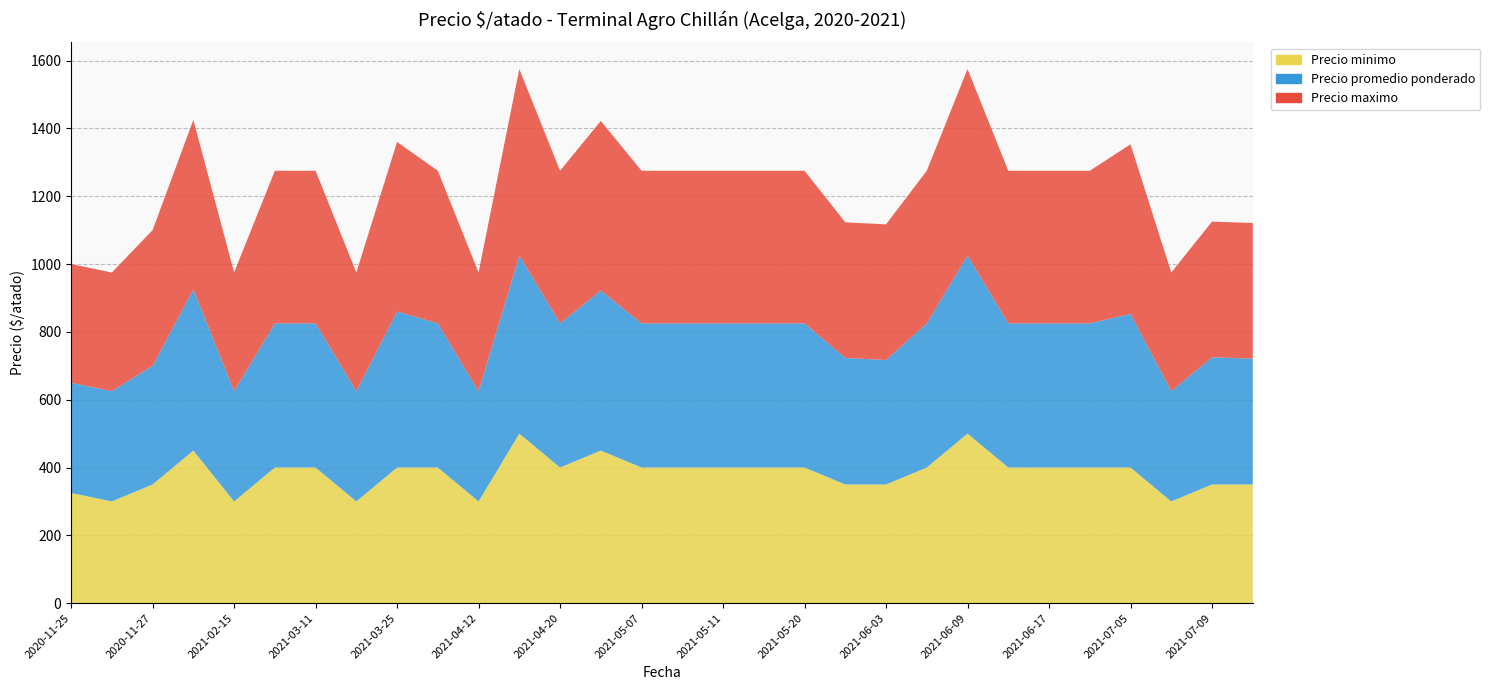

Reading left to right, list all the values displayed in this chart.

Precio minimo: 2020-11-25=325	2020-11-25=300	2020-11-27=350	2021-01-12=450	2021-02-15=300	2021-02-16=400	2021-03-11=400	2021-03-15=300	2021-03-25=400	2021-03-31=400	2021-04-12=300	2021-04-19=500	2021-04-20=400	2021-04-21=450	2021-05-07=400	2021-05-10=400	2021-05-11=400	2021-05-17=400	2021-05-20=400	2021-06-02=350	2021-06-03=350	2021-06-07=400	2021-06-09=500	2021-06-10=400	2021-06-17=400	2021-06-30=400	2021-07-05=400	2021-07-06=300	2021-07-09=350	2021-07-12=350
Precio promedio ponderado: 2020-11-25=325	2020-11-25=325	2020-11-27=350	2021-01-12=475	2021-02-15=325	2021-02-16=425	2021-03-11=425	2021-03-15=325	2021-03-25=460	2021-03-31=425	2021-04-12=325	2021-04-19=525	2021-04-20=425	2021-04-21=472	2021-05-07=425	2021-05-10=425	2021-05-11=425	2021-05-17=425	2021-05-20=425	2021-06-02=373	2021-06-03=367	2021-06-07=425	2021-06-09=525	2021-06-10=425	2021-06-17=425	2021-06-30=425	2021-07-05=453	2021-07-06=325	2021-07-09=375	2021-07-12=371
Precio maximo: 2020-11-25=350	2020-11-25=350	2020-11-27=400	2021-01-12=500	2021-02-15=350	2021-02-16=450	2021-03-11=450	2021-03-15=350	2021-03-25=500	2021-03-31=450	2021-04-12=350	2021-04-19=550	2021-04-20=450	2021-04-21=500	2021-05-07=450	2021-05-10=450	2021-05-11=450	2021-05-17=450	2021-05-20=450	2021-06-02=400	2021-06-03=400	2021-06-07=450	2021-06-09=550	2021-06-10=450	2021-06-17=450	2021-06-30=450	2021-07-05=500	2021-07-06=350	2021-07-09=400	2021-07-12=400